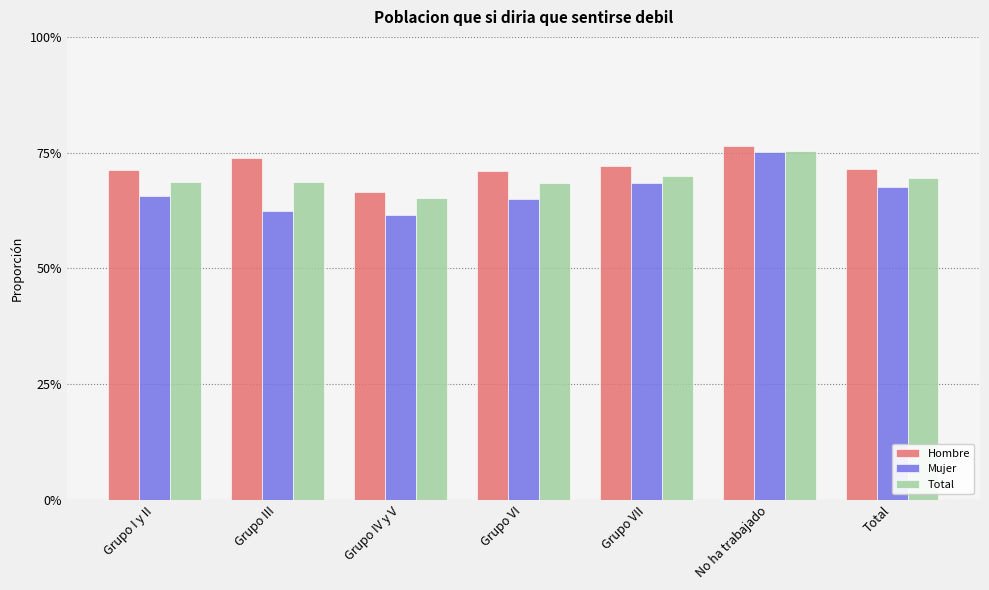

At which category is the sum across all series the highest?

No ha trabajado